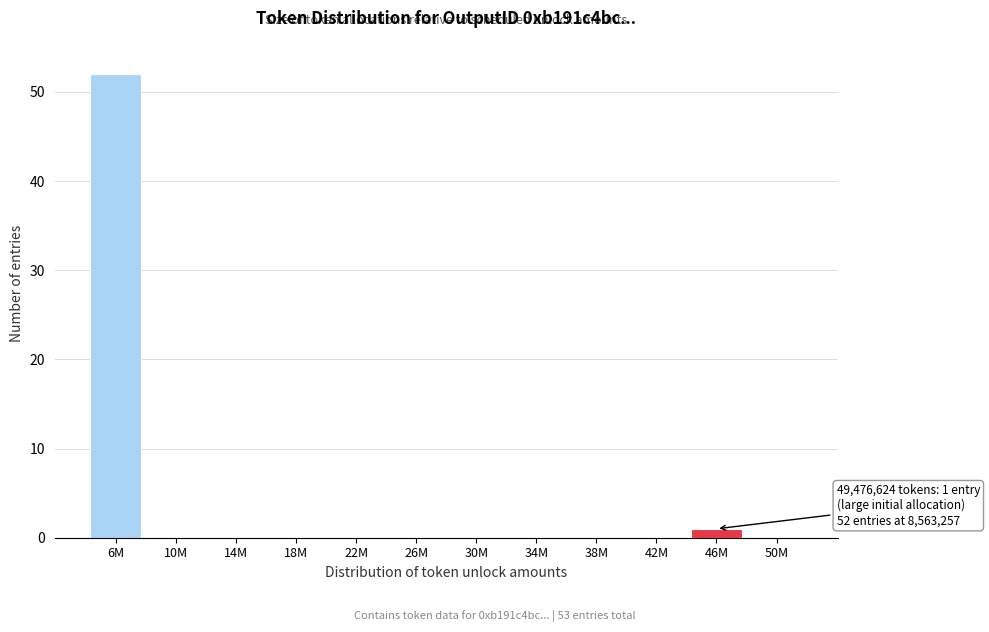

Reading left to right, list all the values displayed in this chart.

6M=52	10M=0	14M=0	18M=0	22M=0	26M=0	30M=0	34M=0	38M=0	42M=0	46M=1	50M=0